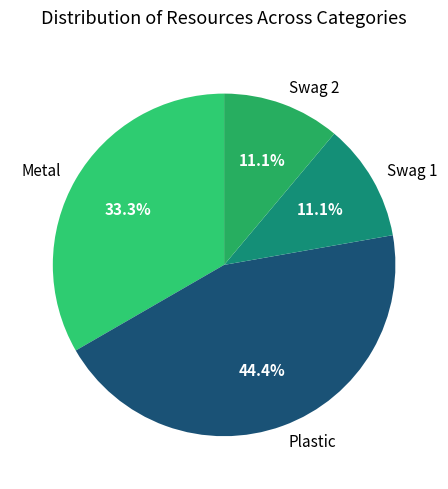

Do Swag 2 and Metal together represent more than half of the pie?

No